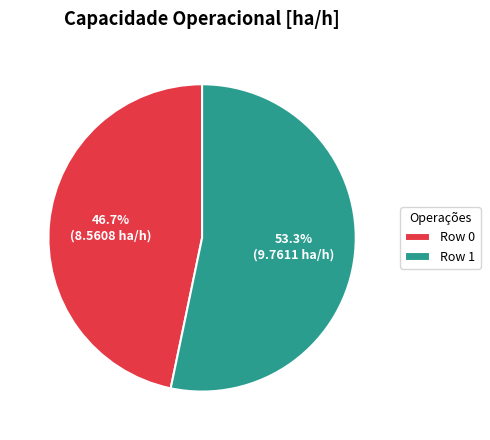

To the nearest percent, what percentage of the pie is Row 0?

47%